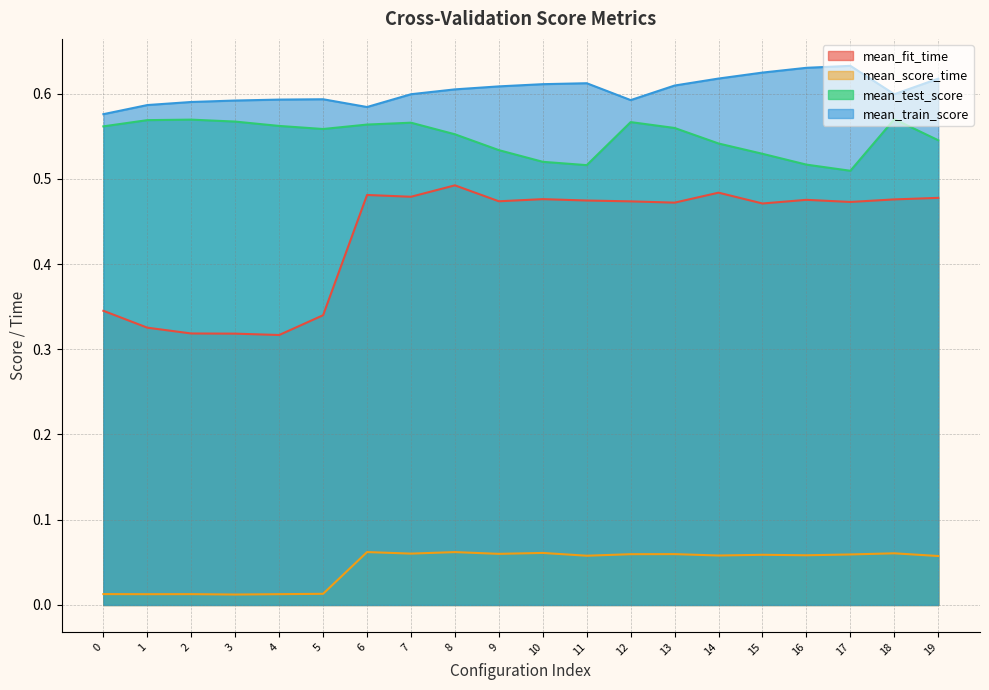

At 2, list the series in order from smallest to largest.

mean_score_time, mean_fit_time, mean_test_score, mean_train_score